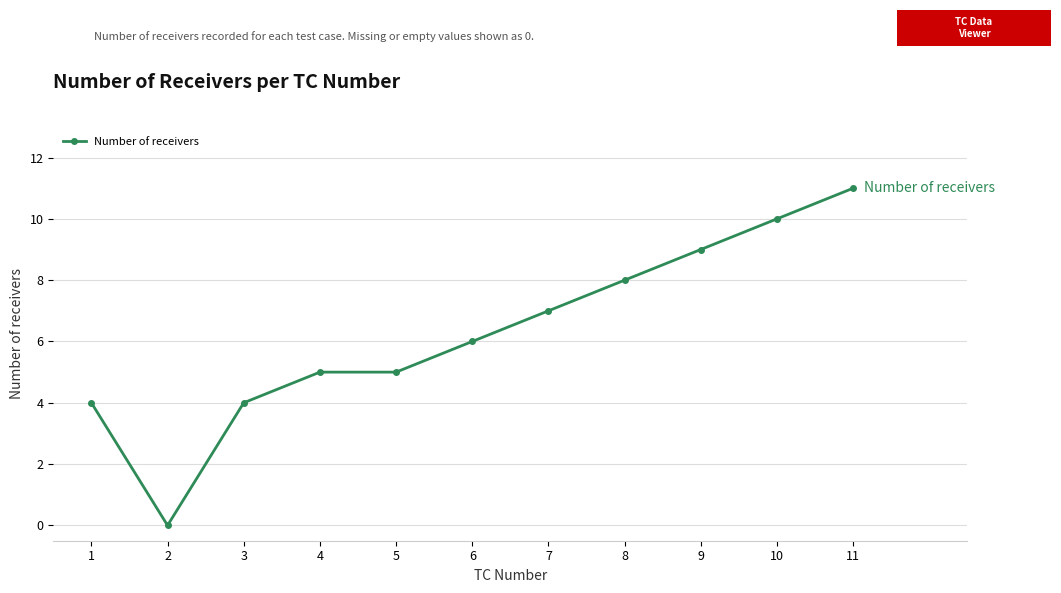

Reading left to right, extract all data points from this chart.

1=4	2=0	3=4	4=5	5=5	6=6	7=7	8=8	9=9	10=10	11=11